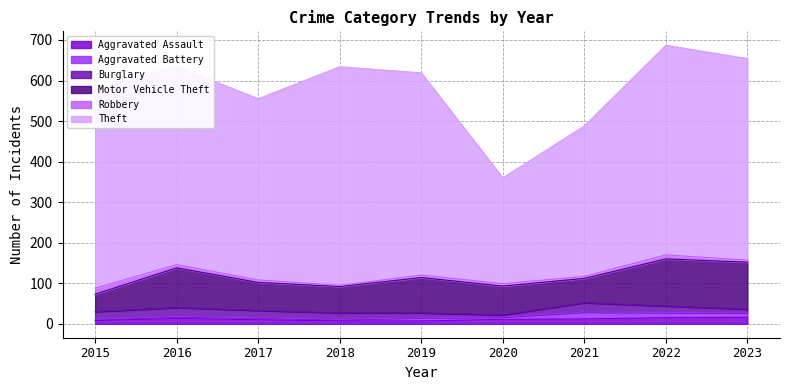

What is the value of the Aggravated Assault point at the 9th from the left?

16